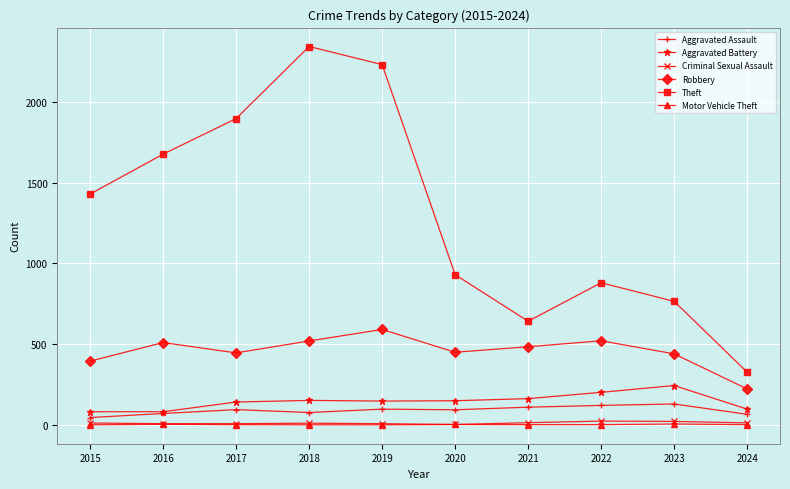

What is the value of the Robbery point at the 5th from the left?

591